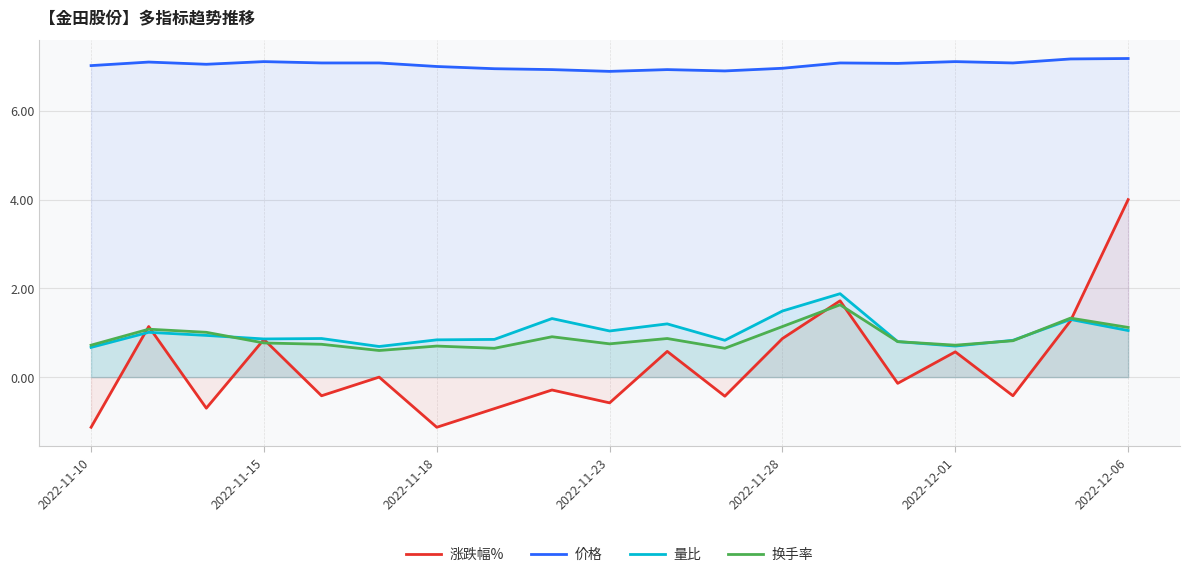

What are all the series names shown in the legend?

涨跌幅%, 价格, 量比, 换手率